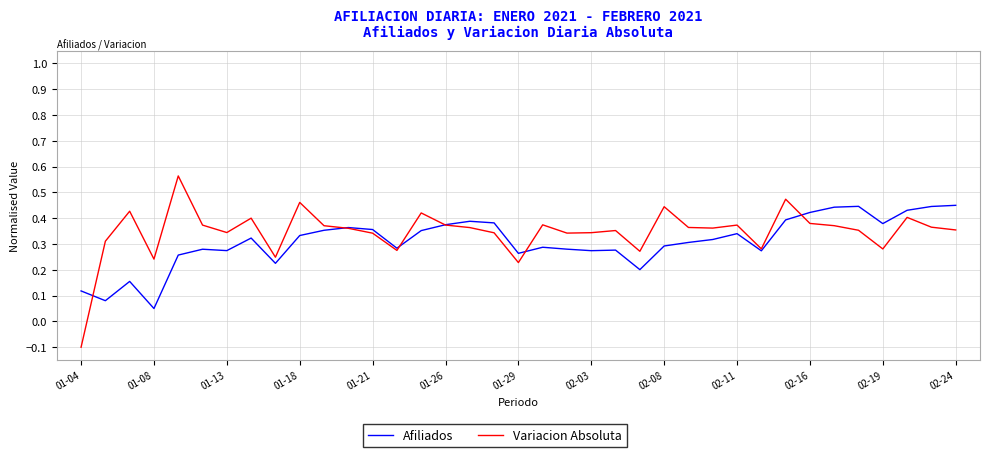

List the series in order of their peak value, highest first.

Variacion Absoluta, Afiliados